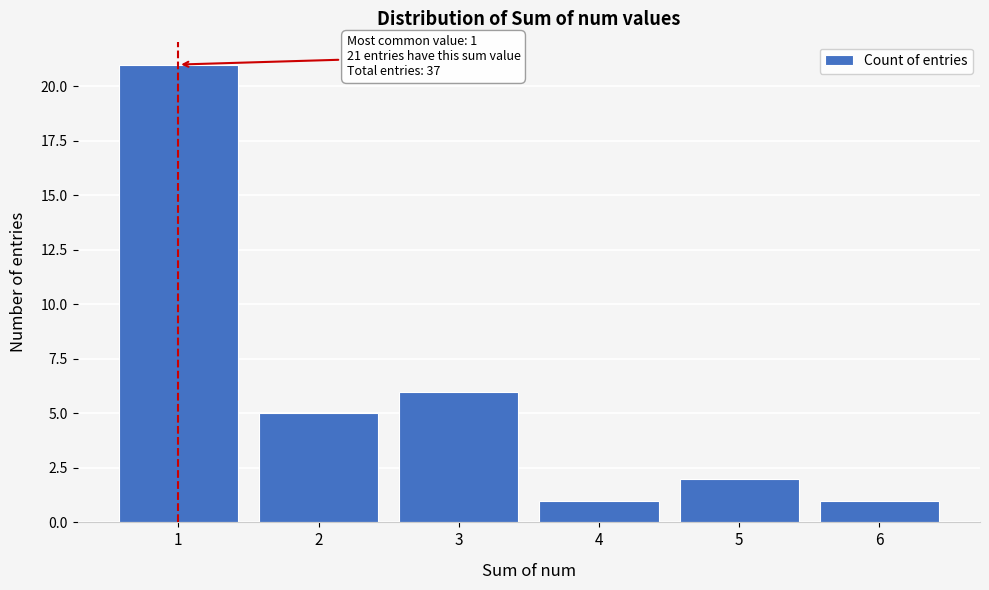

Reading left to right, list all the values displayed in this chart.

21	5	6	1	2	1